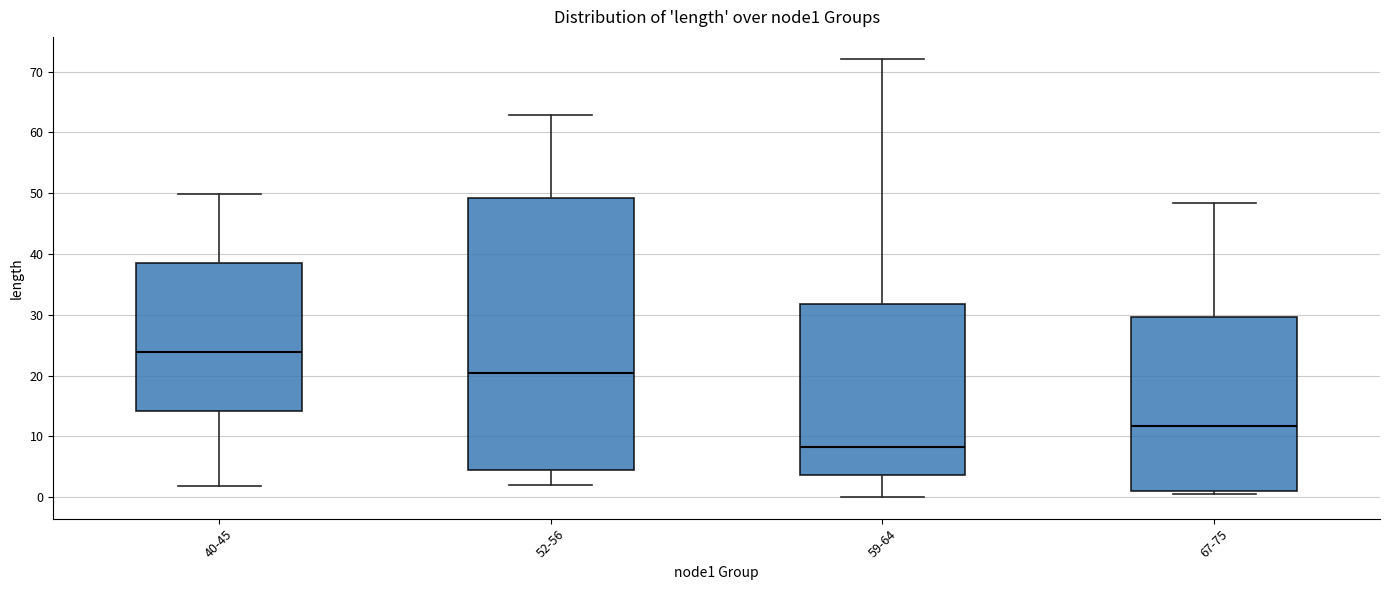

Where does the upper whisker of the box for 59-64 end on the y-axis? The values are not printed on the chart, so give them approximately, as read against the axis.

72